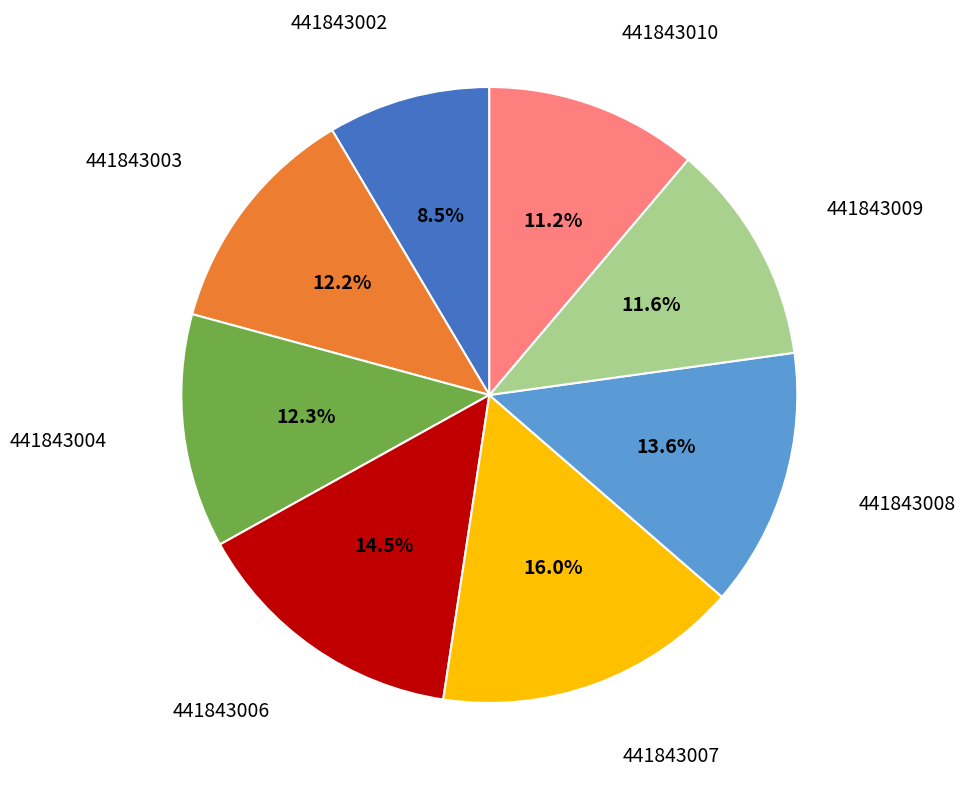

Is there any slice that represents more than half of the pie?

No